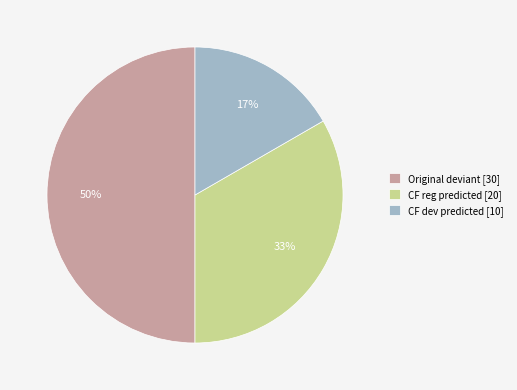

Rank the categories by value from lowest to highest.

CF dev predicted [10], CF reg predicted [20], Original deviant [30]